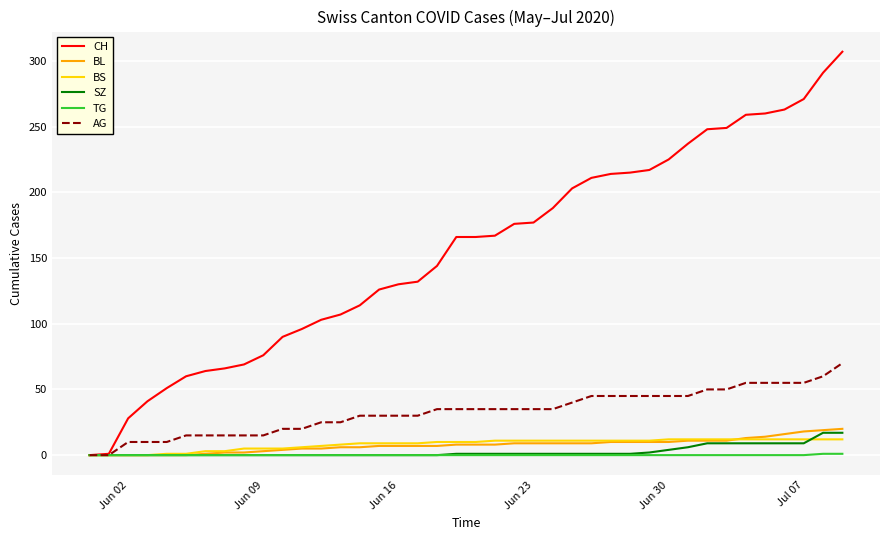

Which series has the largest range (max minus min)?

CH